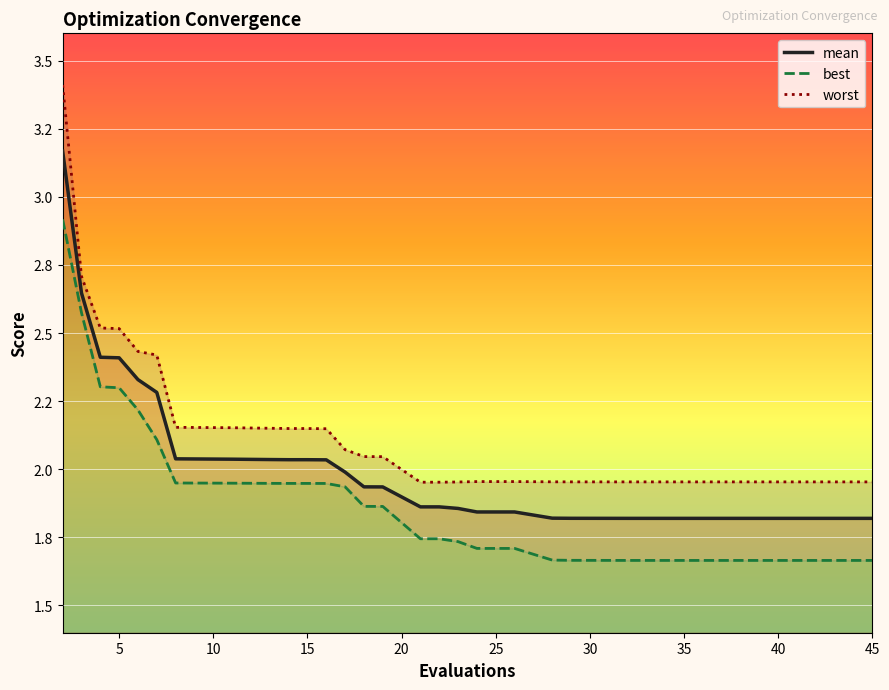

What is the value of the mean point at the 25th from the left?

1.8